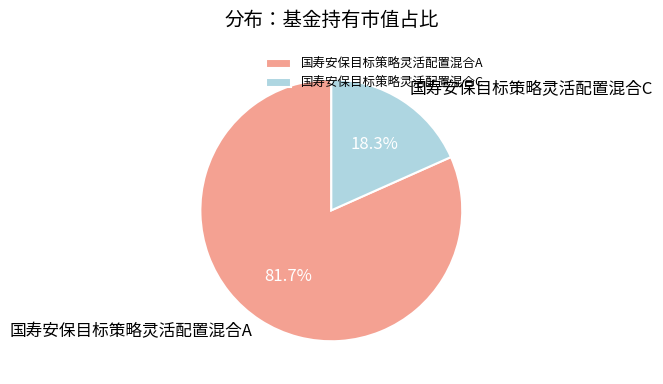

What percentage is the 国寿安保目标策略灵活配置混合C slice, to the nearest percent?

18%